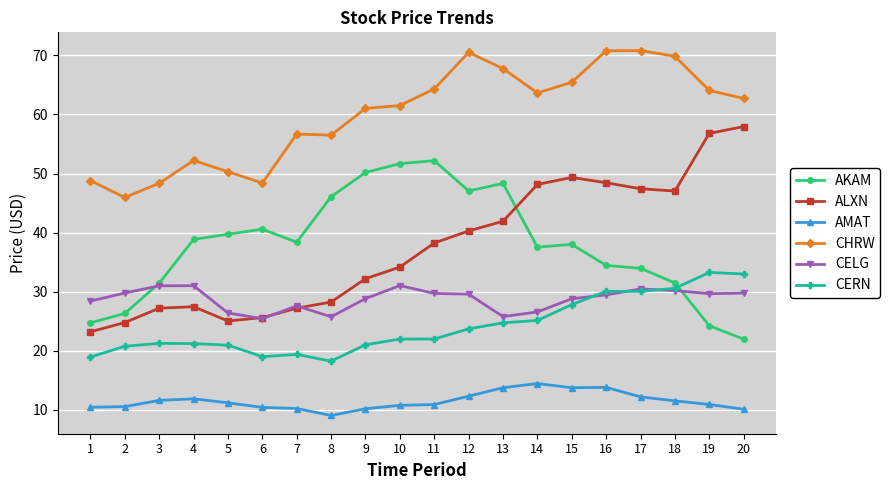

What is the total value across all series at 3?

170.7